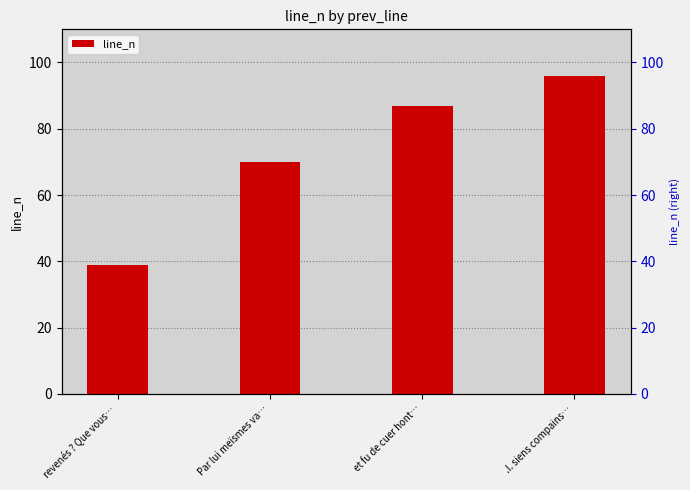

Rank the categories by value from highest to lowest.

.I. siens compains…, et fu de cuer hont…, Par lui meïsmes va…, revenés ? Que vous…